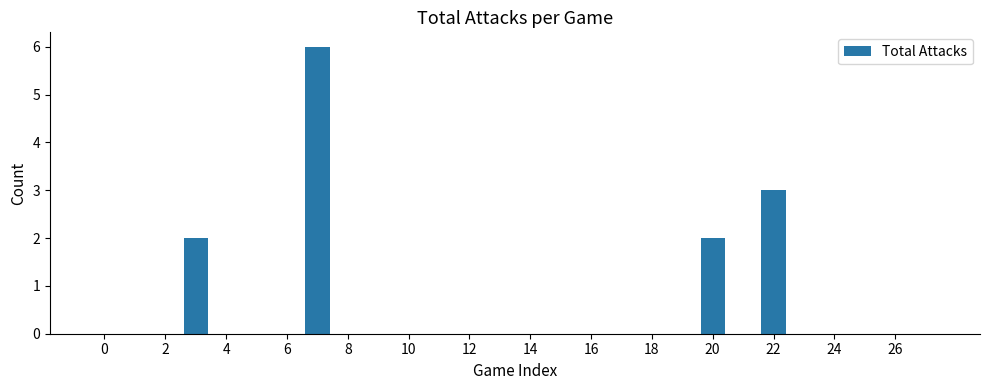

What is the maximum value shown in the chart?

6